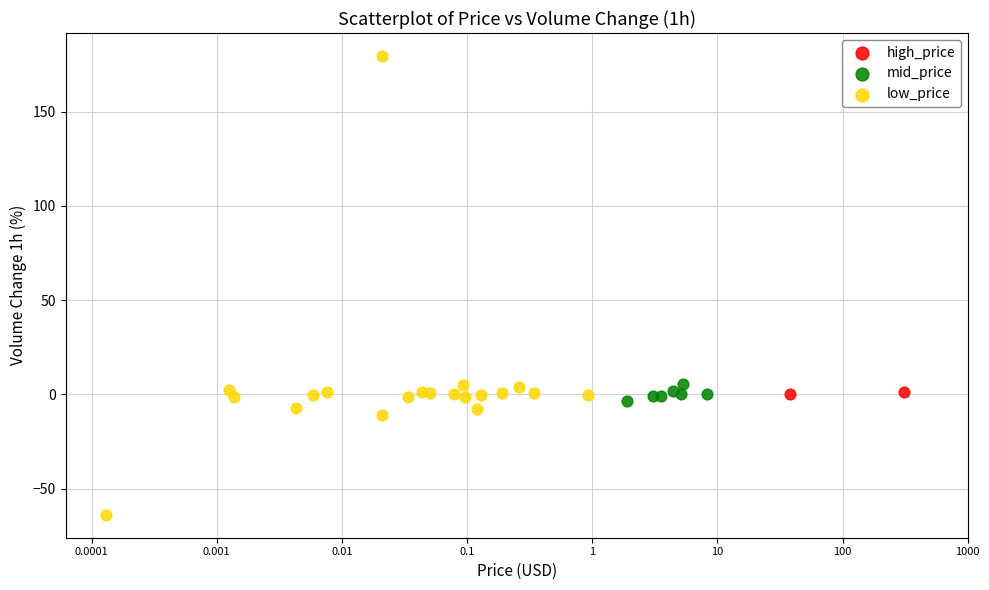

What are all the series names shown in the legend?

high_price, mid_price, low_price